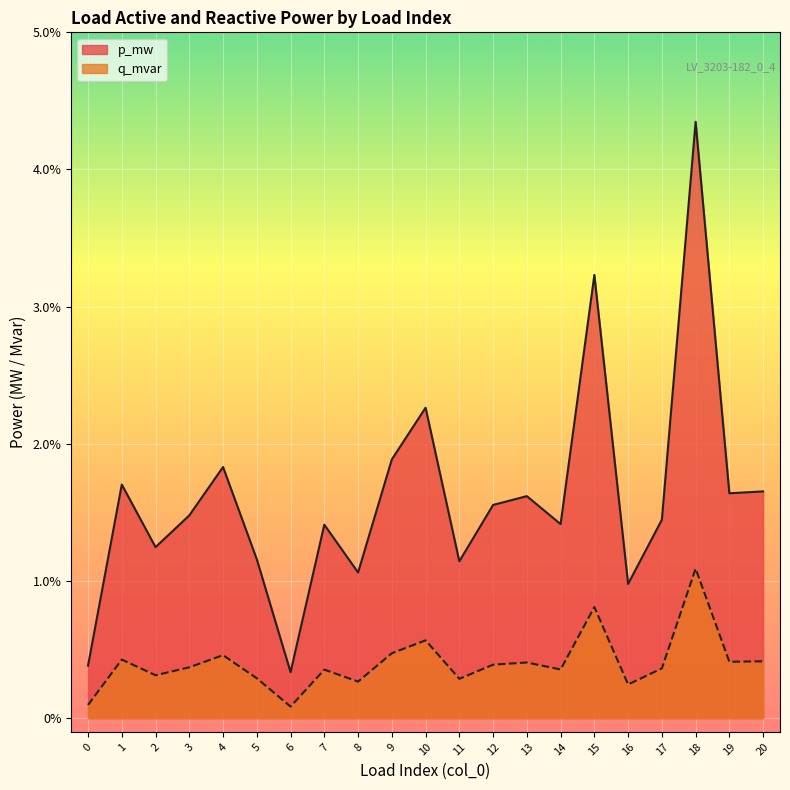

Which label corresponds to the largest value in the chart?

18